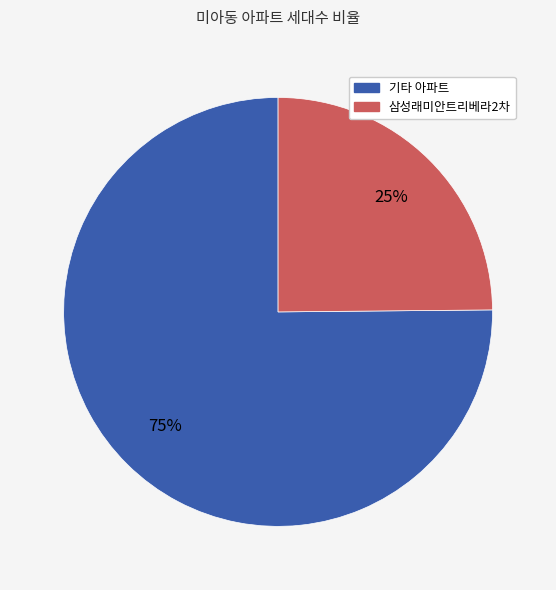

Does any single category account for the majority?

Yes